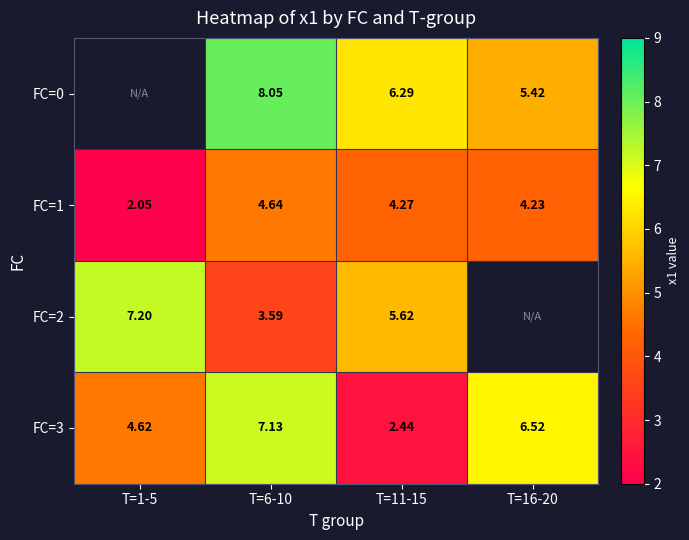

True or false: FC=2 has a value of 3.6 at T=6-10.

True